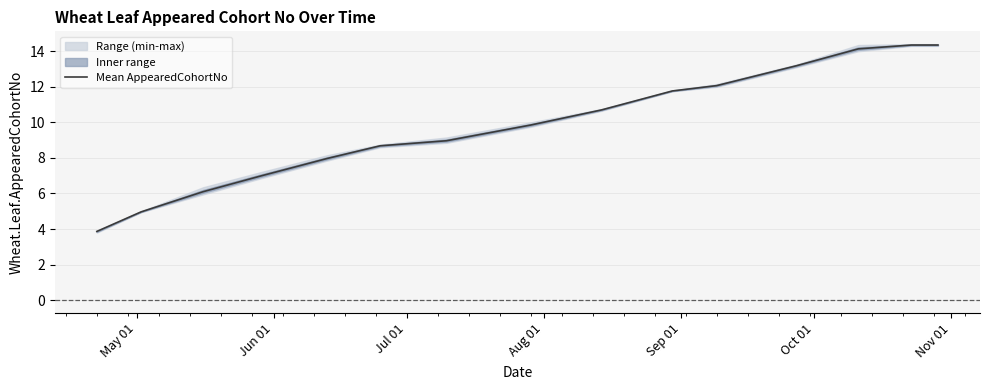

What position from the left is Aug 01?

4